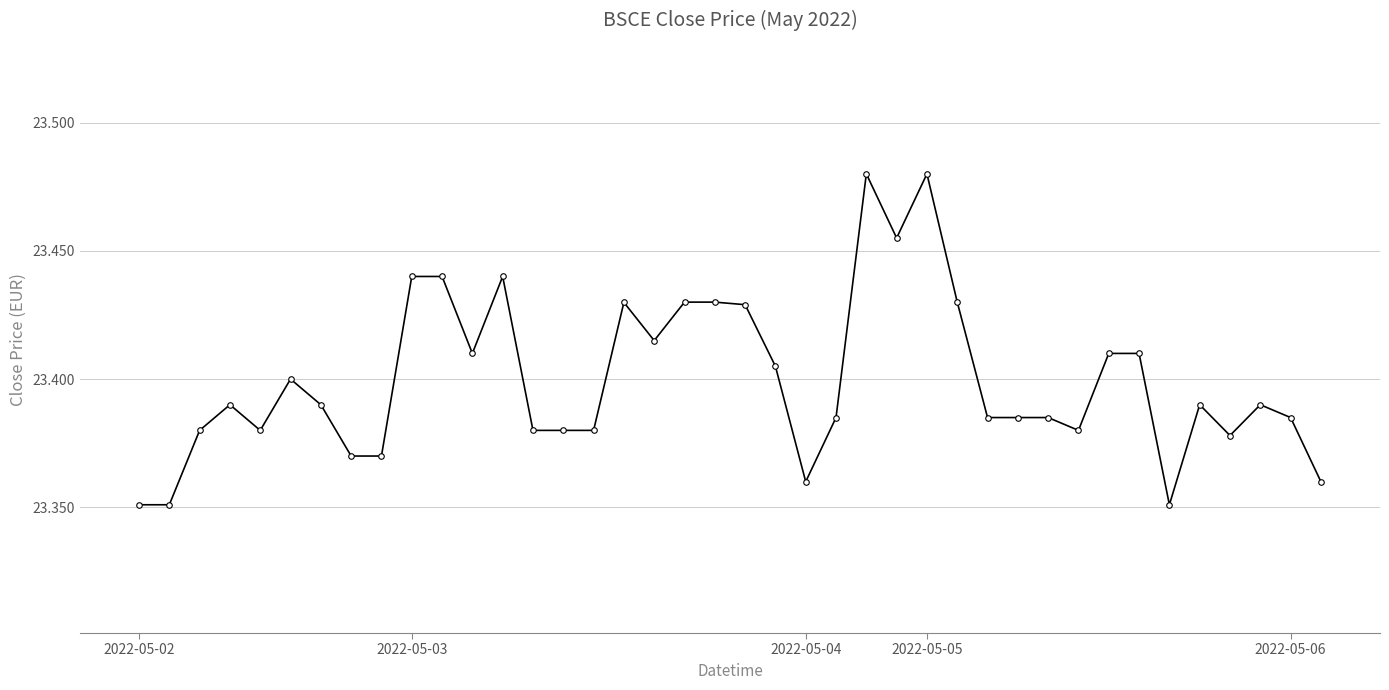

True or false: there are more than 2 points higher than both neighbors.

True